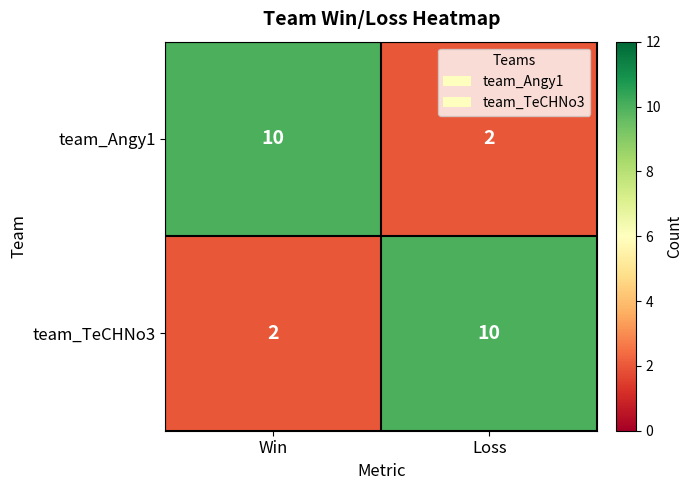

At Win, list the series in order from smallest to largest.

team_TeCHNo3, team_Angy1